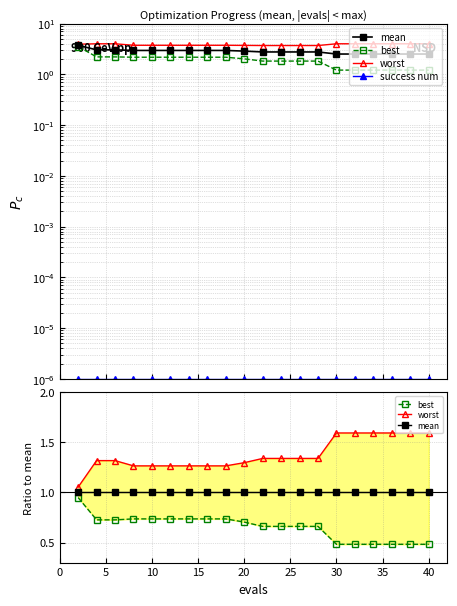

How many categories are shown in the chart?

20